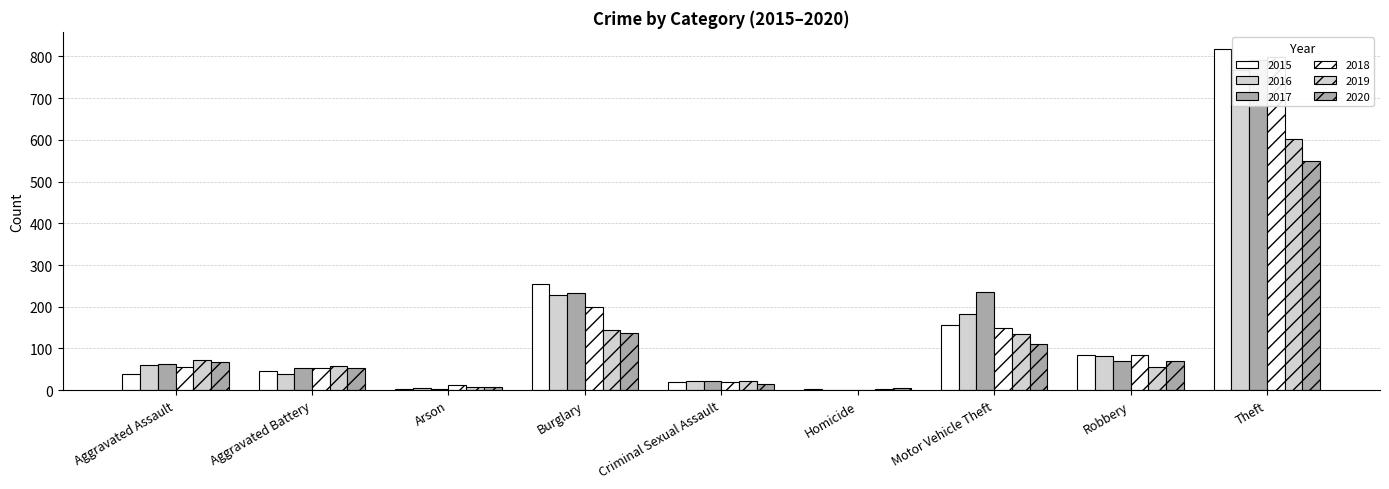

What position from the left is Robbery?

8